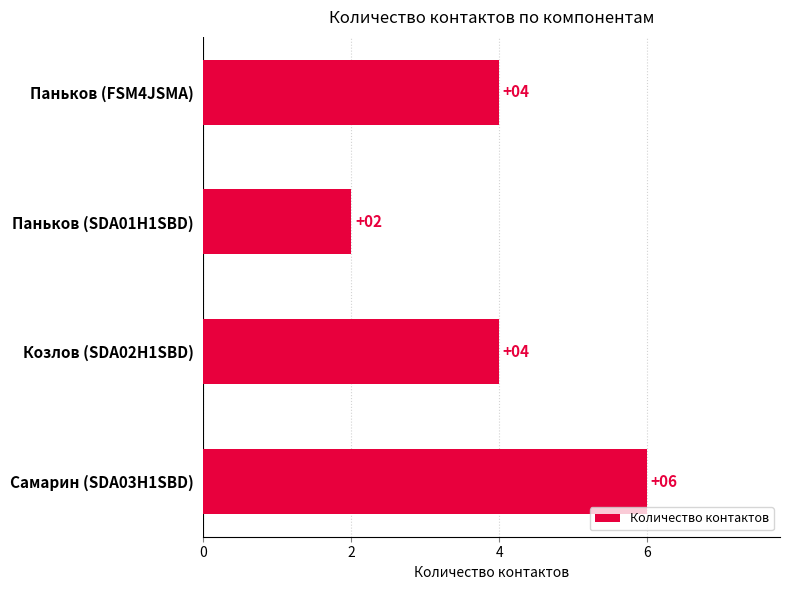

Count the values in the range 4 to 6.

3